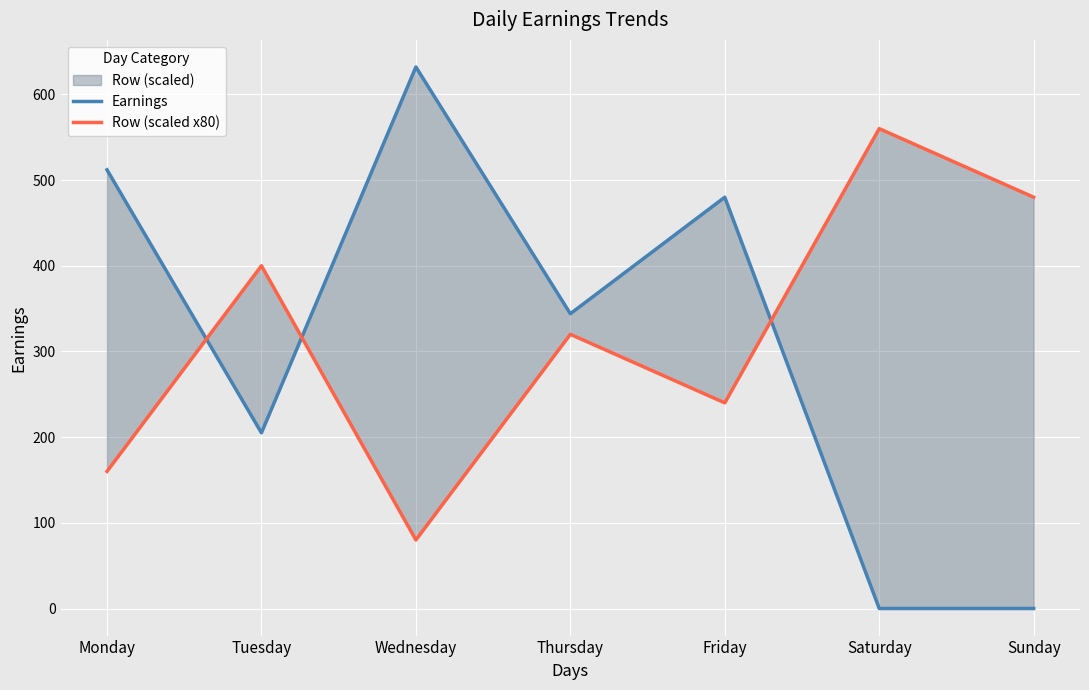

Reading left to right, what are all the values shown in this chart?

Earnings: 512	205	632	344	480	0	0
Row (scaled x80): 160	400	80	320	240	560	480